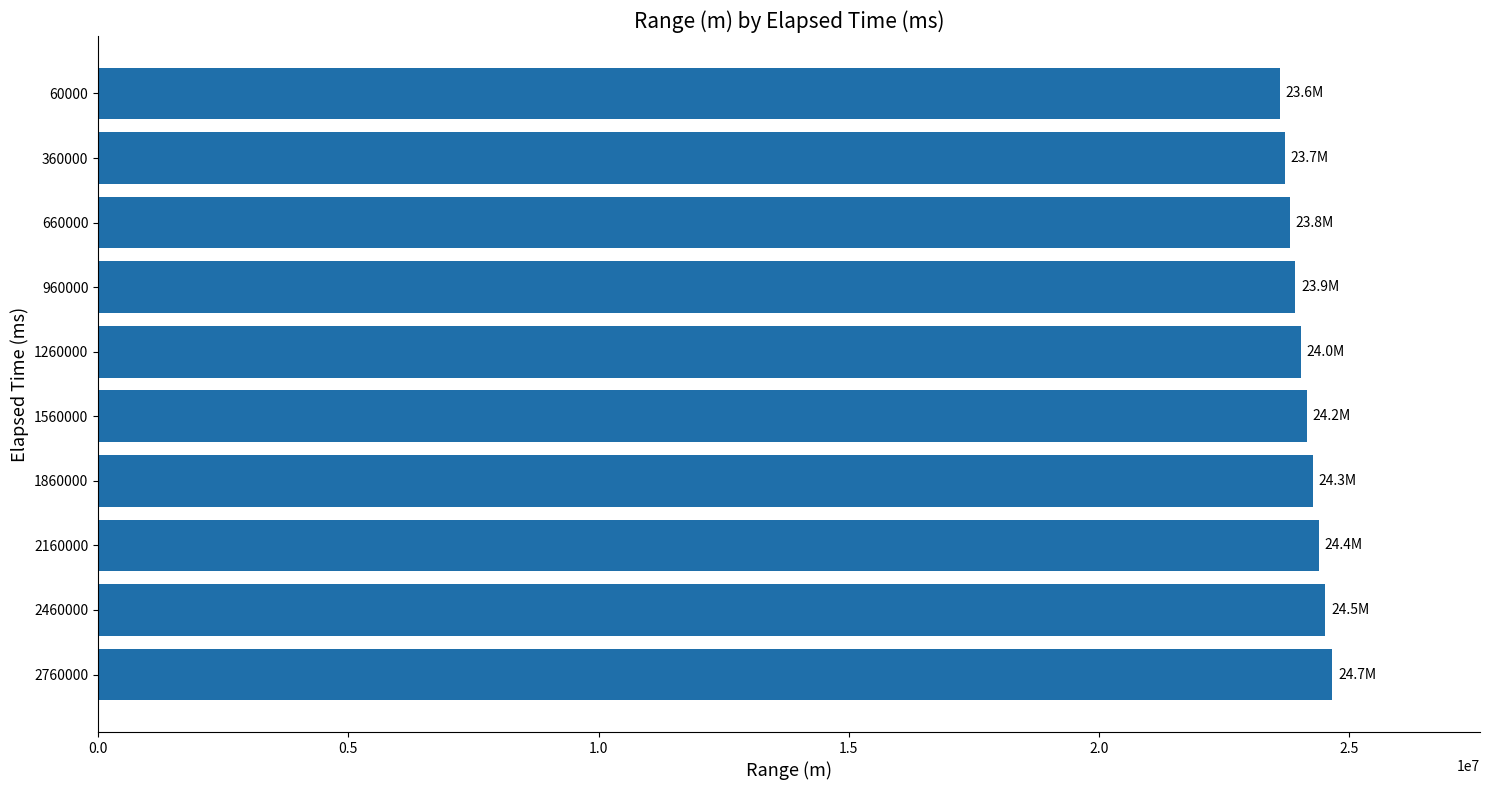

True or false: the data shows 24150175.2 at 1560000.

True